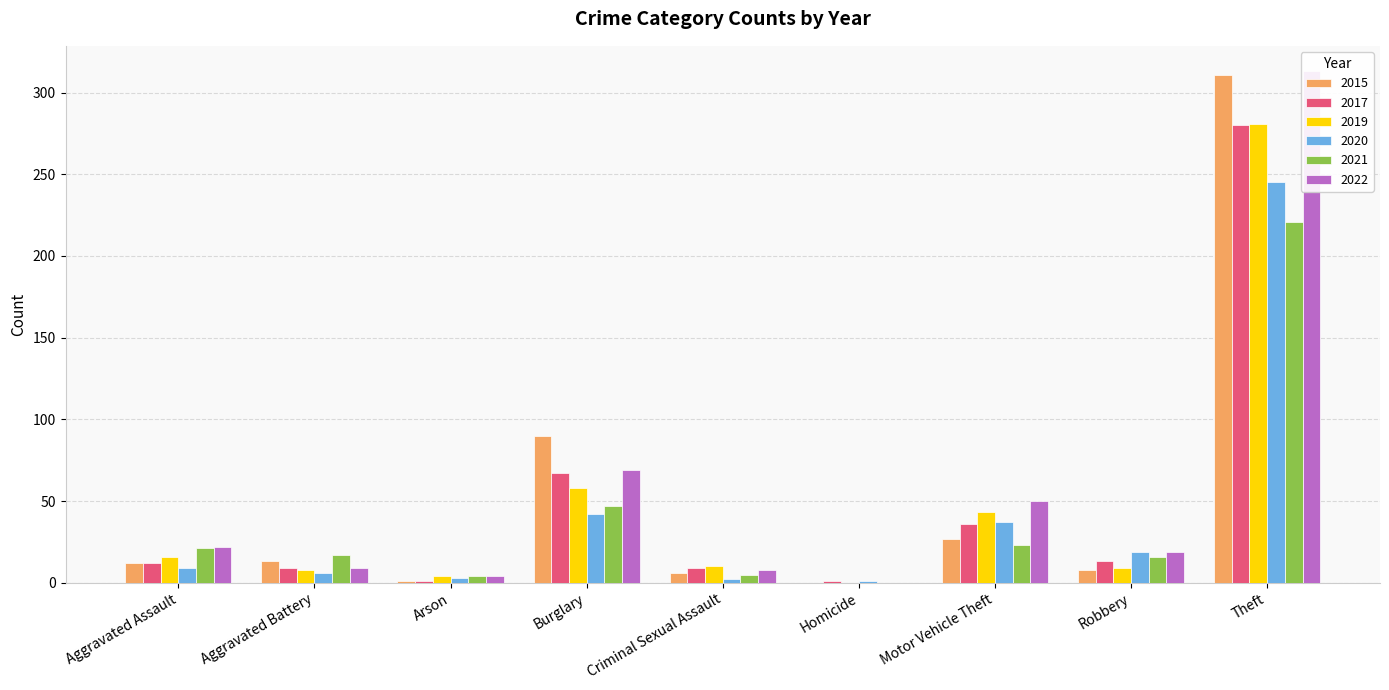

Which series has the largest total across all categories?

2022